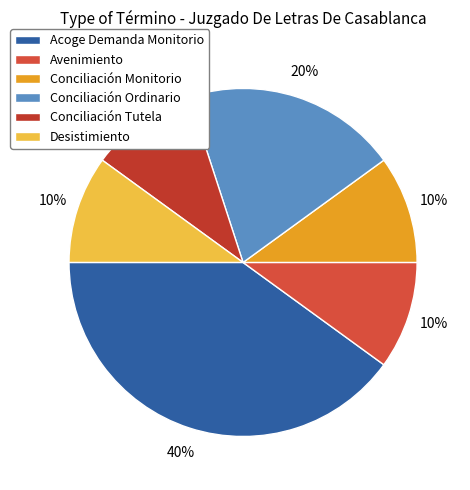

The Conciliación Monitorio slice represents 10% of the pie. True or false?

True